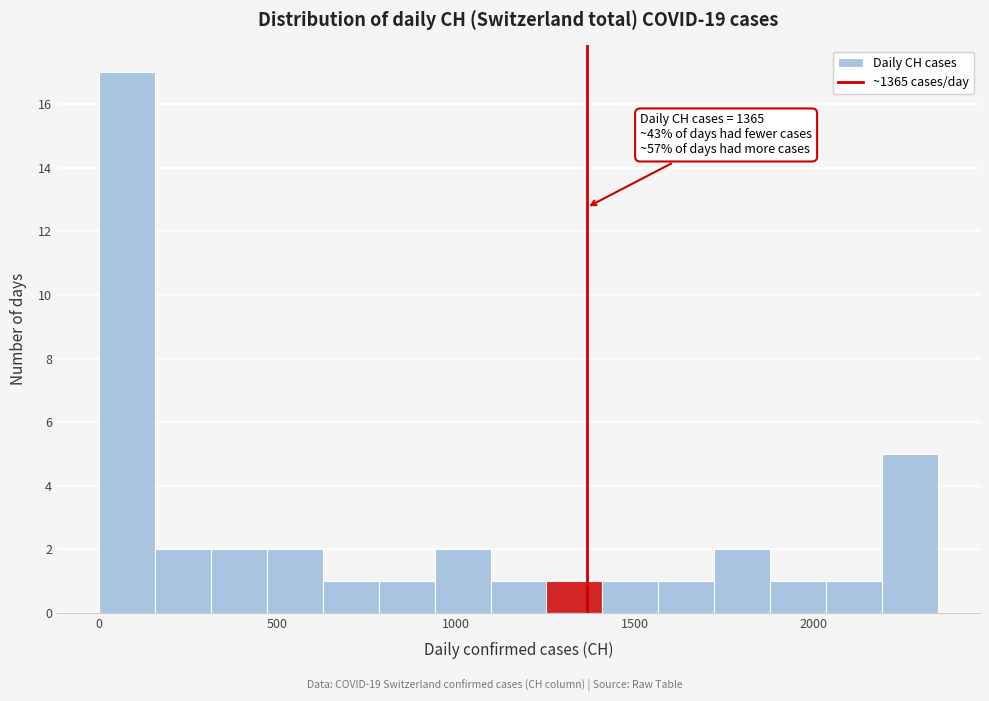

Read against the x-axis, roughly where is the centre of the tallest bar?

100